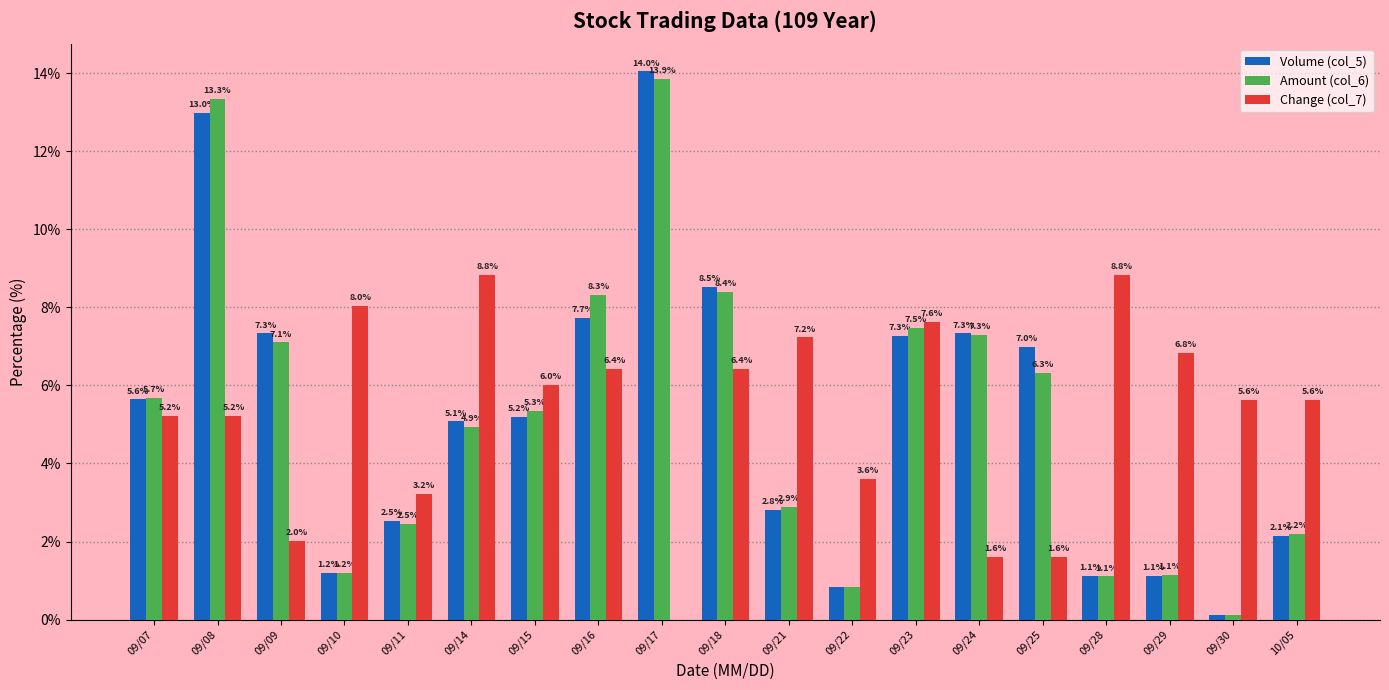

What value does the Change (col_7) series have at 09/30?

5.6